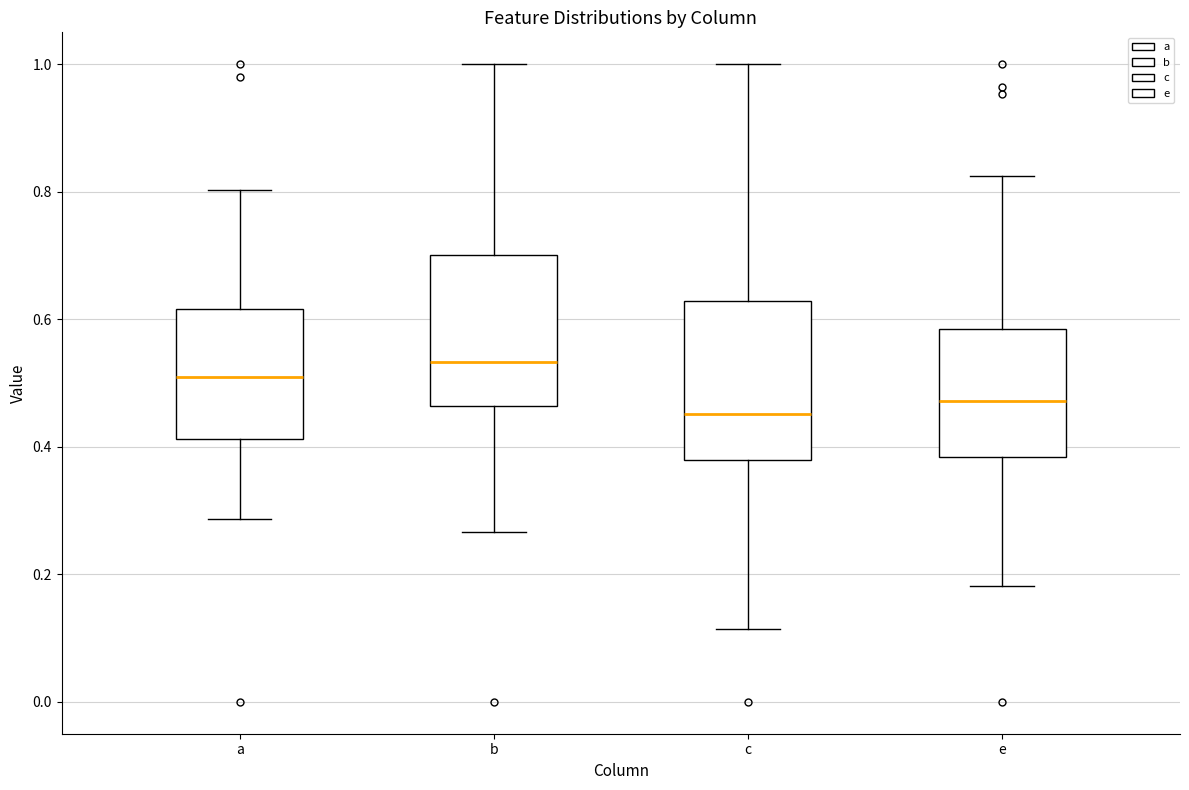

Reading left to right, transcribe this box plot: for each box, give where its median line is, the range the box spans, and where its two whiskers end, as read against the y-axis. The values are not printed on the chart, so give them approximately, as read against the axis.

a: median 0.52, box 0.42 to 0.62, whiskers 0.28 to 0.80
b: median 0.54, box 0.46 to 0.70, whiskers 0.26 to 1.00
c: median 0.46, box 0.38 to 0.62, whiskers 0.12 to 1.00
e: median 0.48, box 0.38 to 0.58, whiskers 0.18 to 0.82